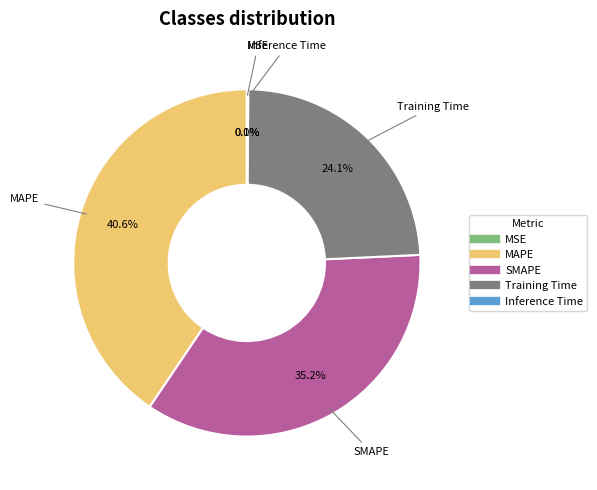

Rank the categories by value from highest to lowest.

MAPE, SMAPE, Training Time, Inference Time, MSE